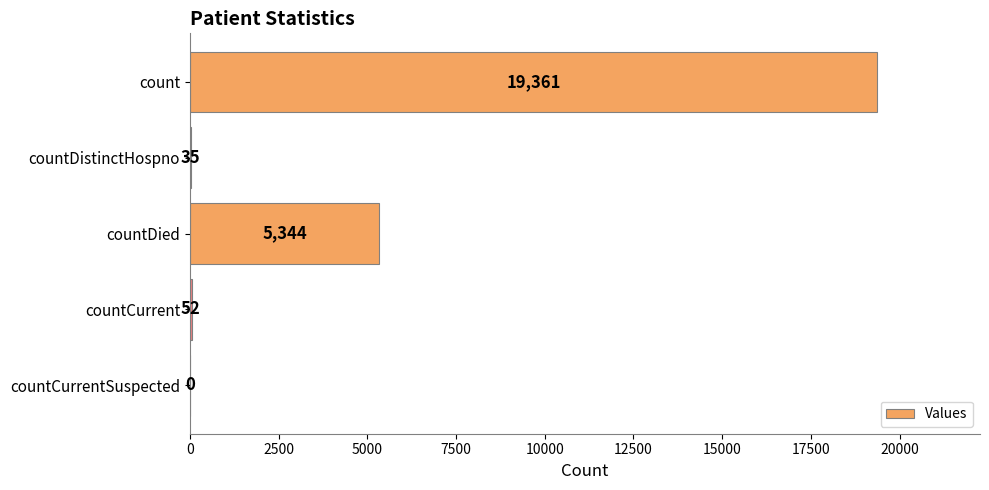

How many data points does each series have?

5